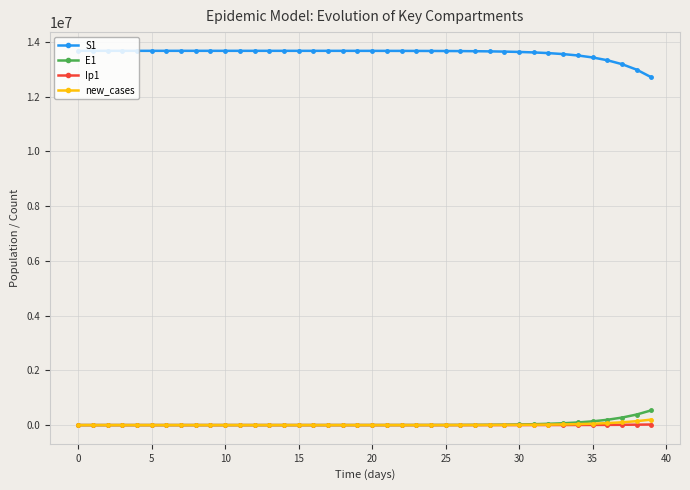

What is the value of the S1 point at the 33rd from the left?

13594978.5